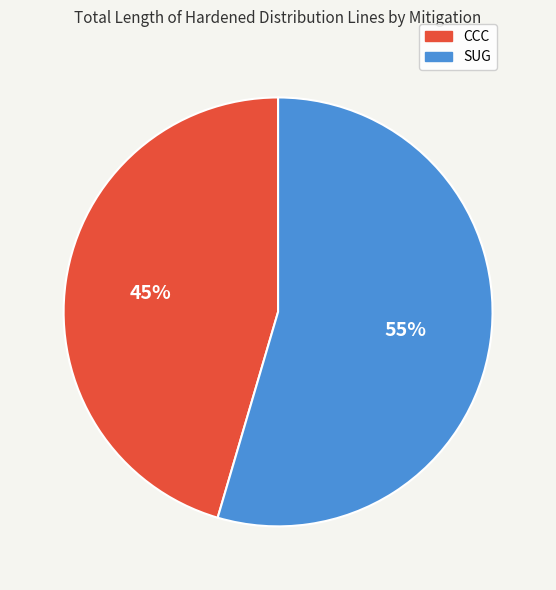

Is it true that SUG is 62% of the pie?

False